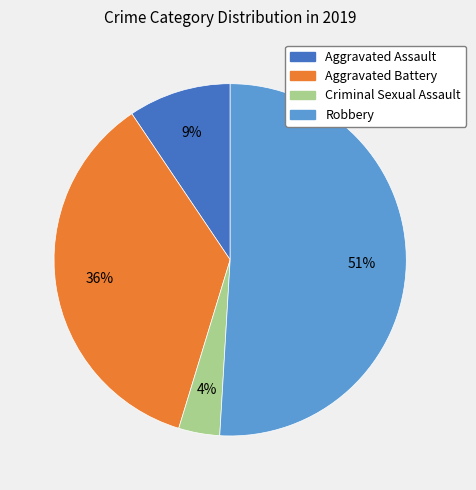

How many slices are in this pie chart?

4